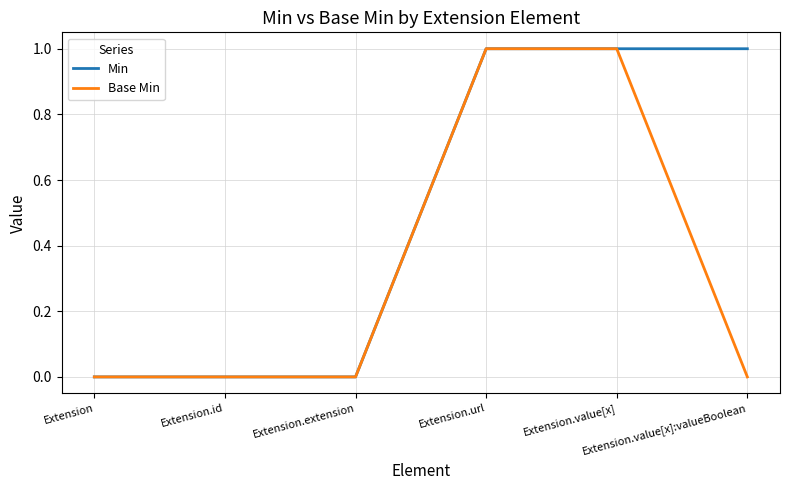

Which series has the largest total across all categories?

Min